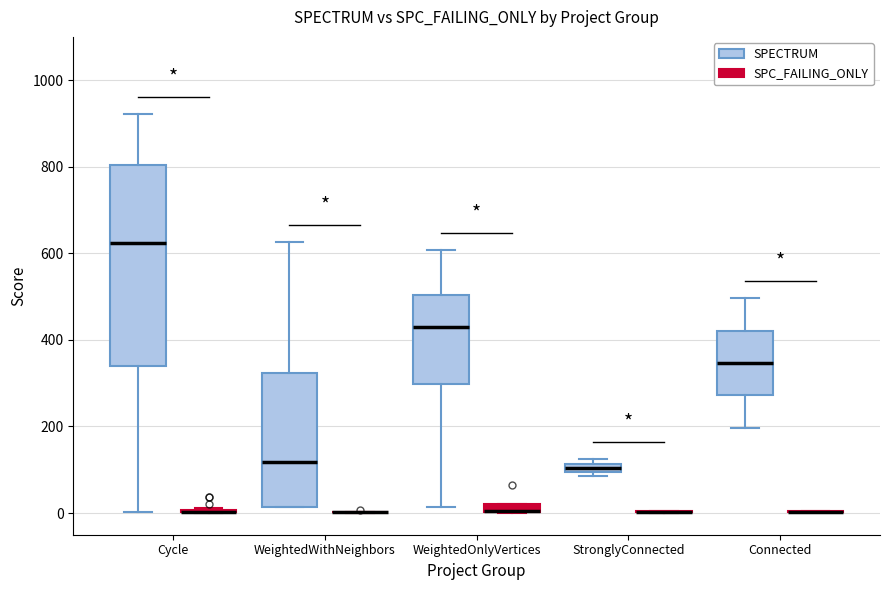

Which box is the tallest, from its lower edge to its upper edge?

Cycle (SPECTRUM)